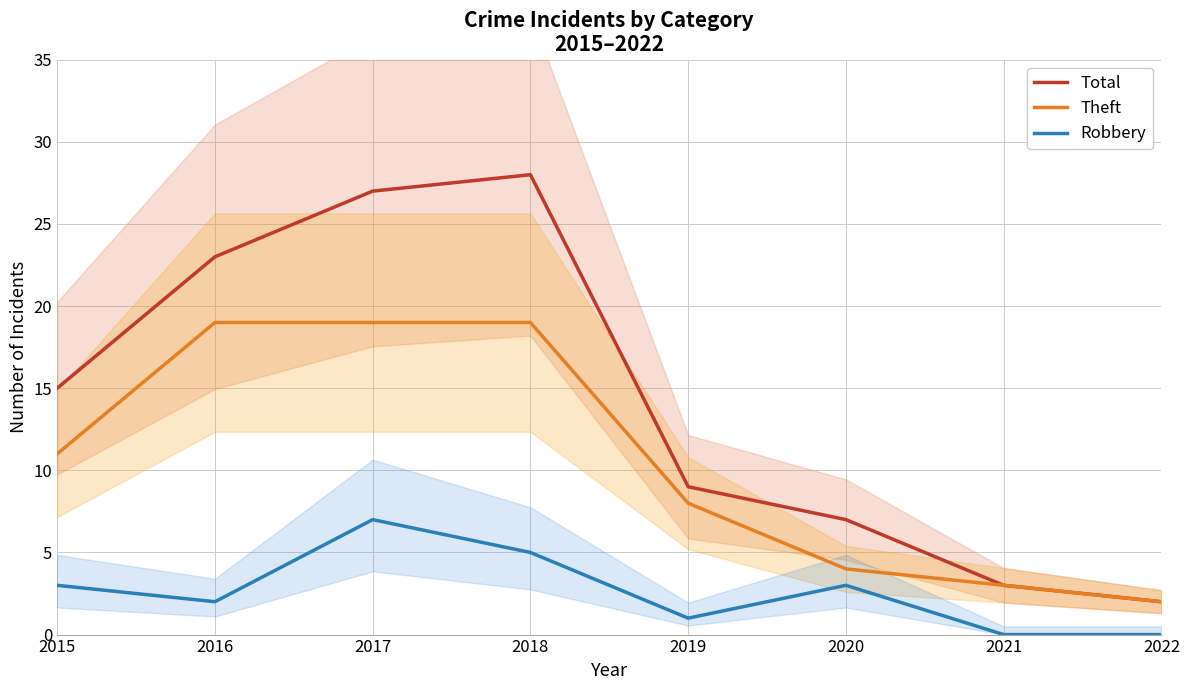

Reading left to right, list all the values displayed in this chart.

Total: 15	23	27	28	9	7	3	2
Theft: 11	19	19	19	8	4	3	2
Robbery: 3	2	7	5	1	3	0	0